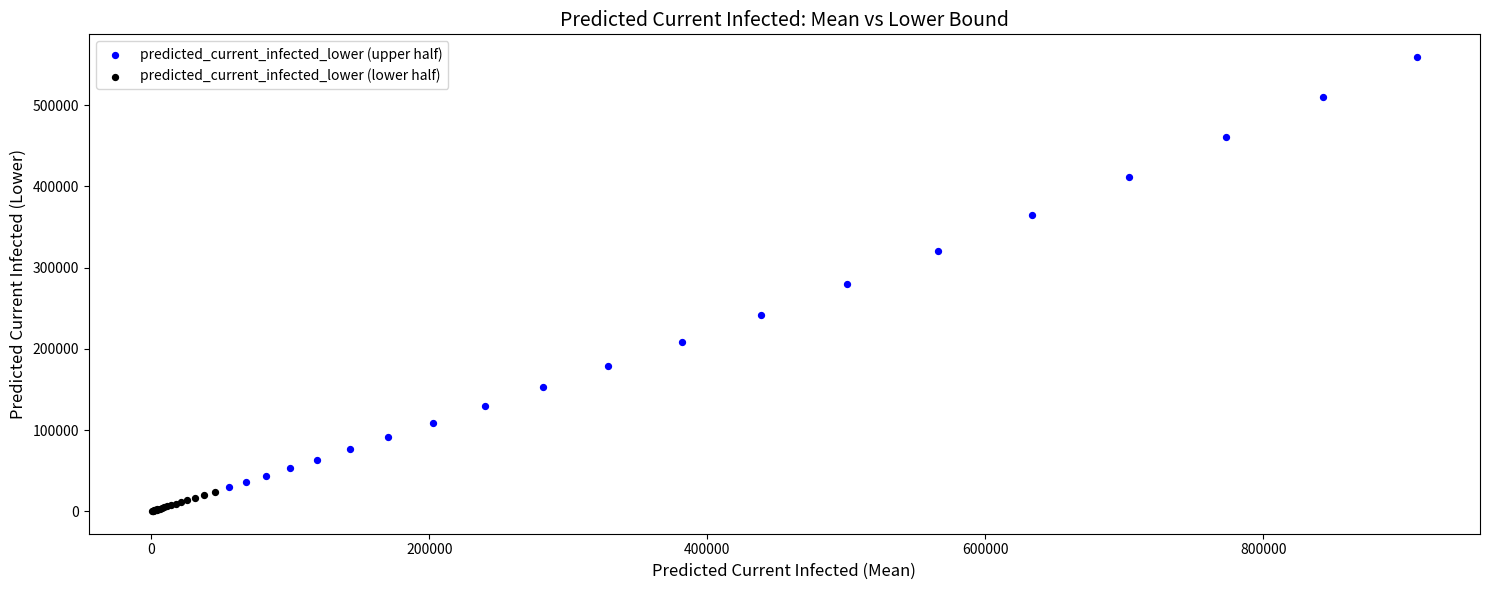

Which series has the largest Y range (max minus min)?

predicted_current_infected_lower (upper half)